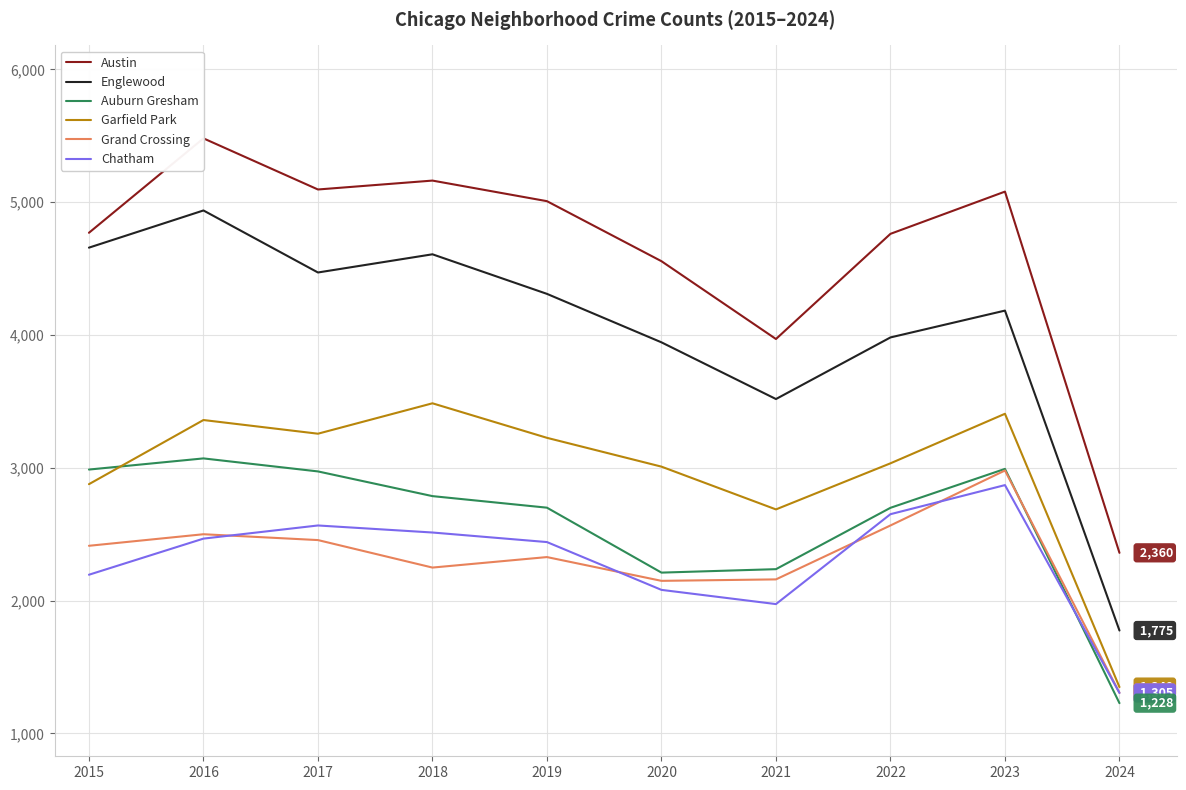

True or false: Garfield Park and Grand Crossing intersect in this chart.

False